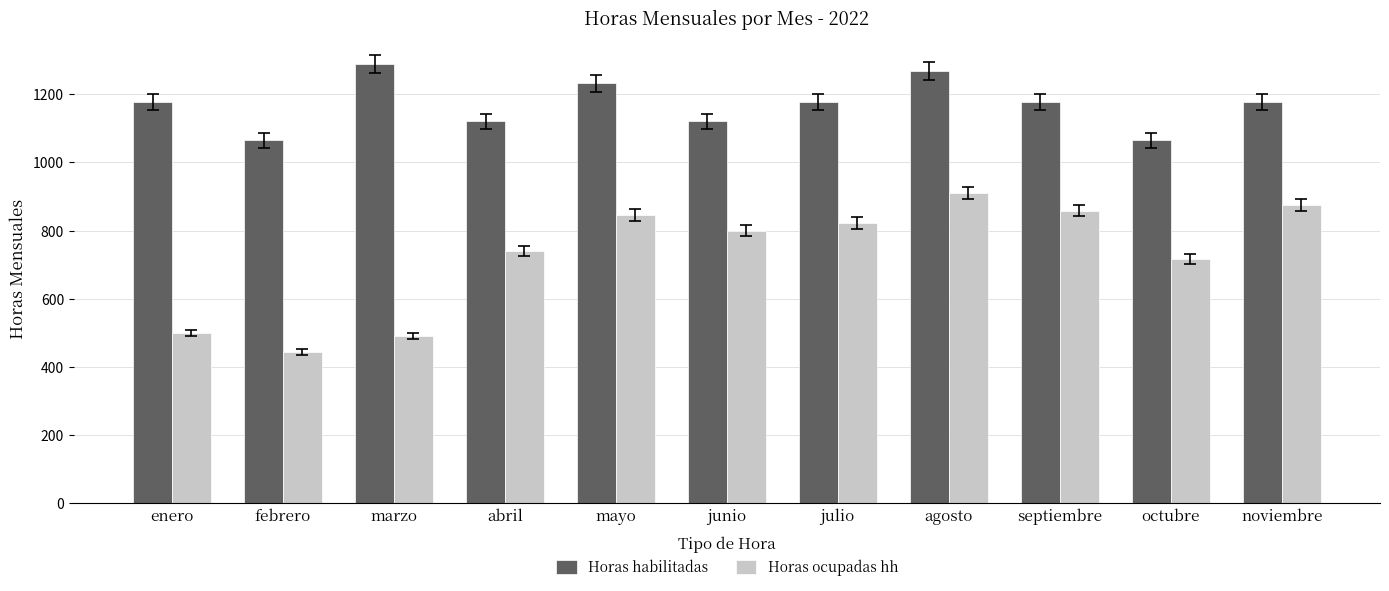

At octubre, list the series in order from smallest to largest.

Horas ocupadas hh, Horas habilitadas